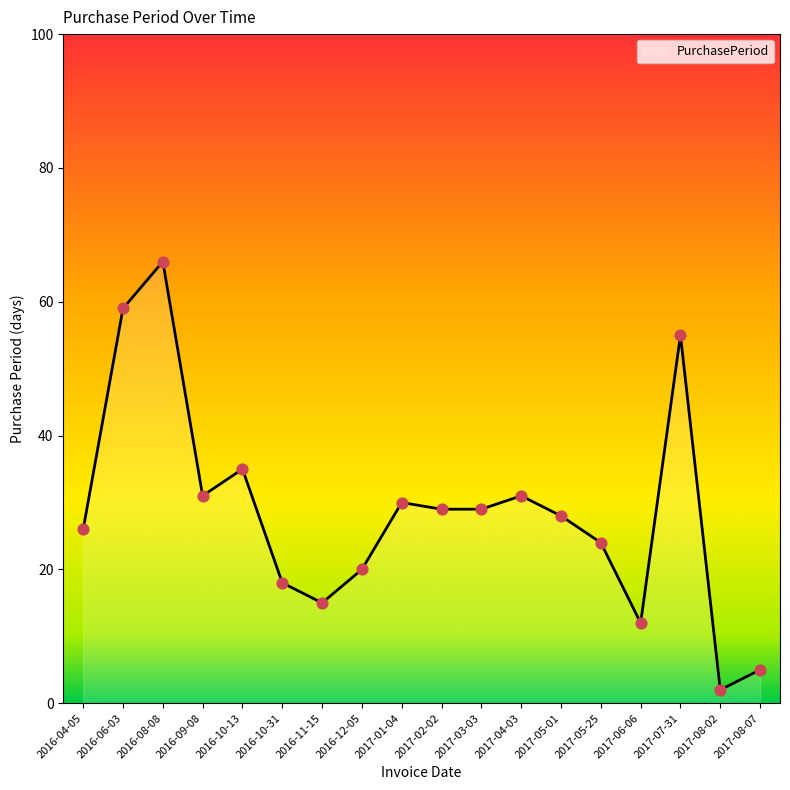

What is the change in value from 2016-04-05 to 2017-02-02?

+3